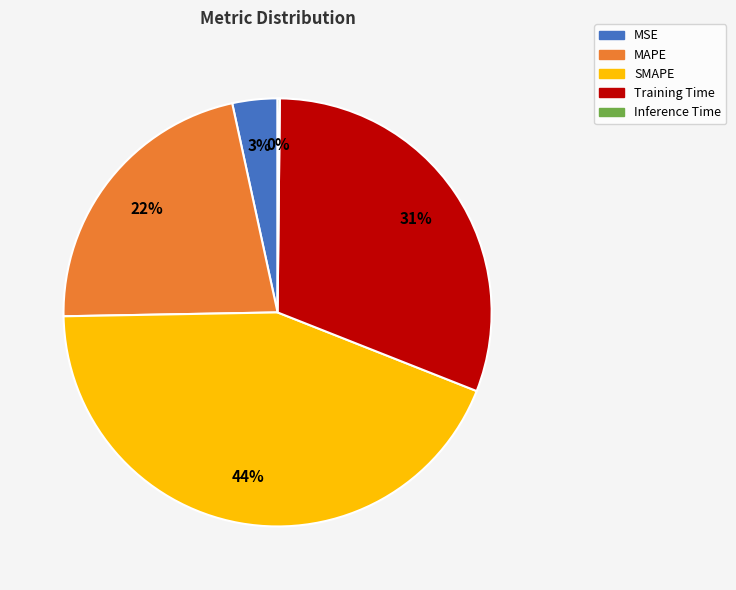

Is Training Time the majority of the pie?

No